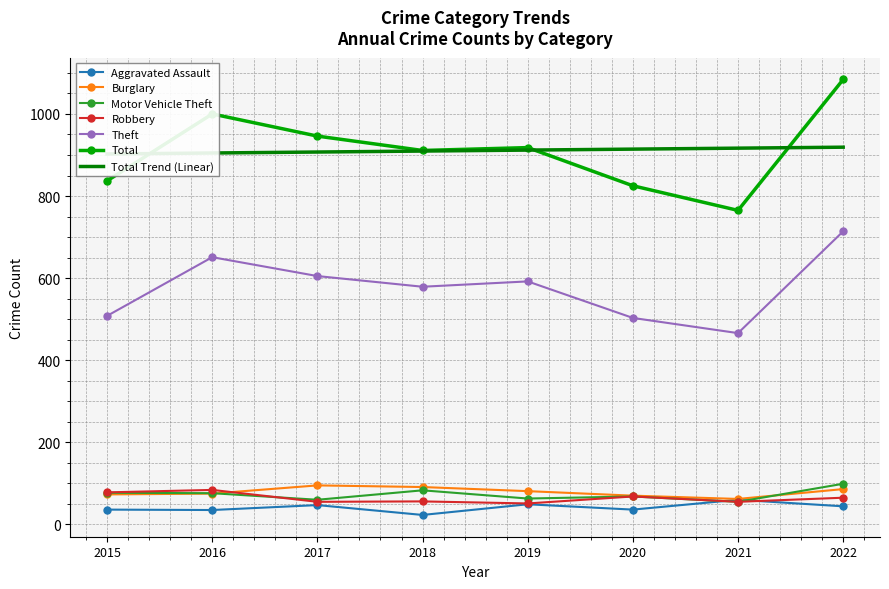

The value of Burglary at 2020 is 70. True or false?

True